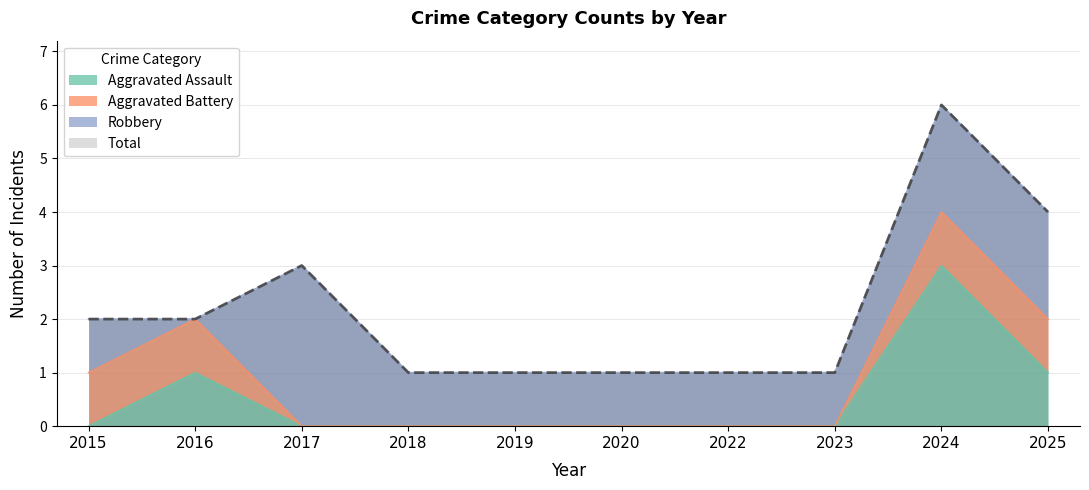

True or false: Aggravated Assault has a value of -1 at 2020.

False